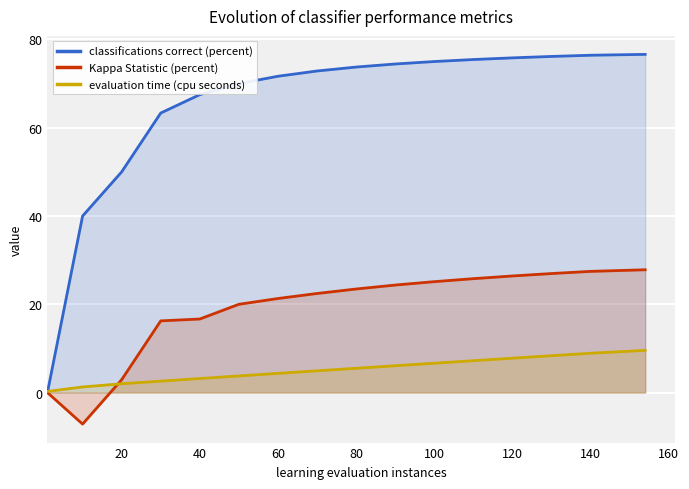

What is the lowest value of the Kappa Statistic (percent) series?

-7.1